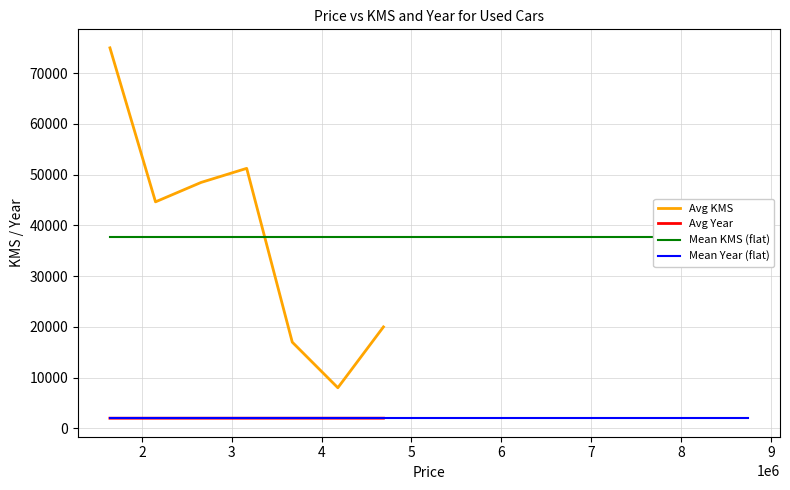

Is this an area chart (filled region under the line)?

No